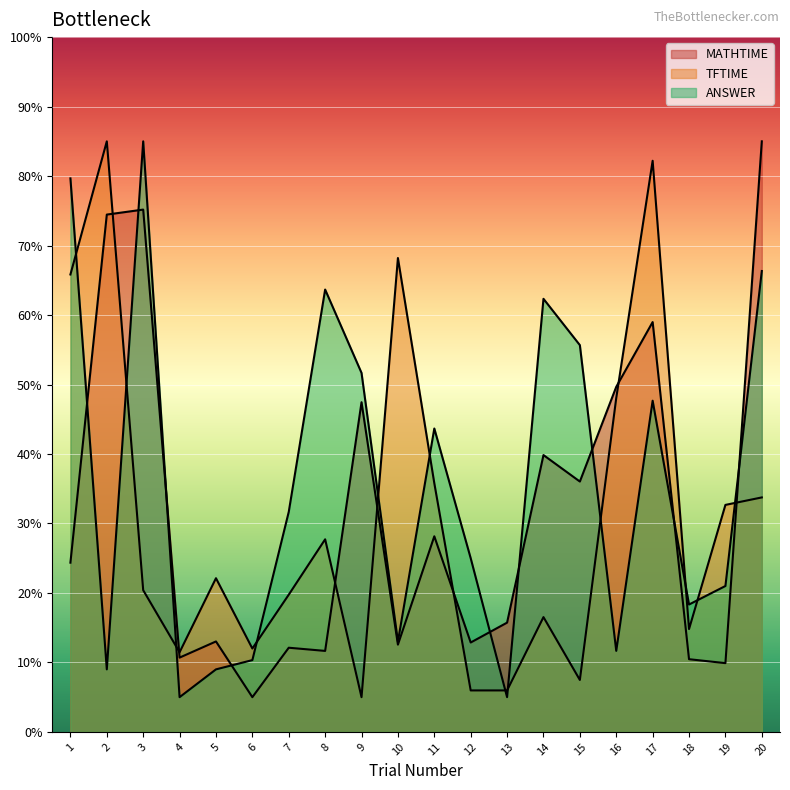

At 19, list the series in order from smallest to largest.

MATHTIME, ANSWER, TFTIME